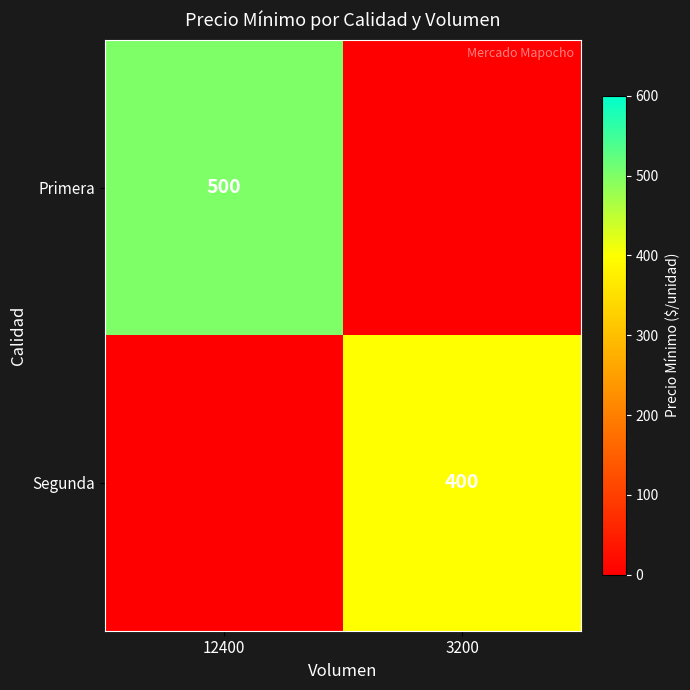

Which series changed the most between 12400 and 3200?

Primera